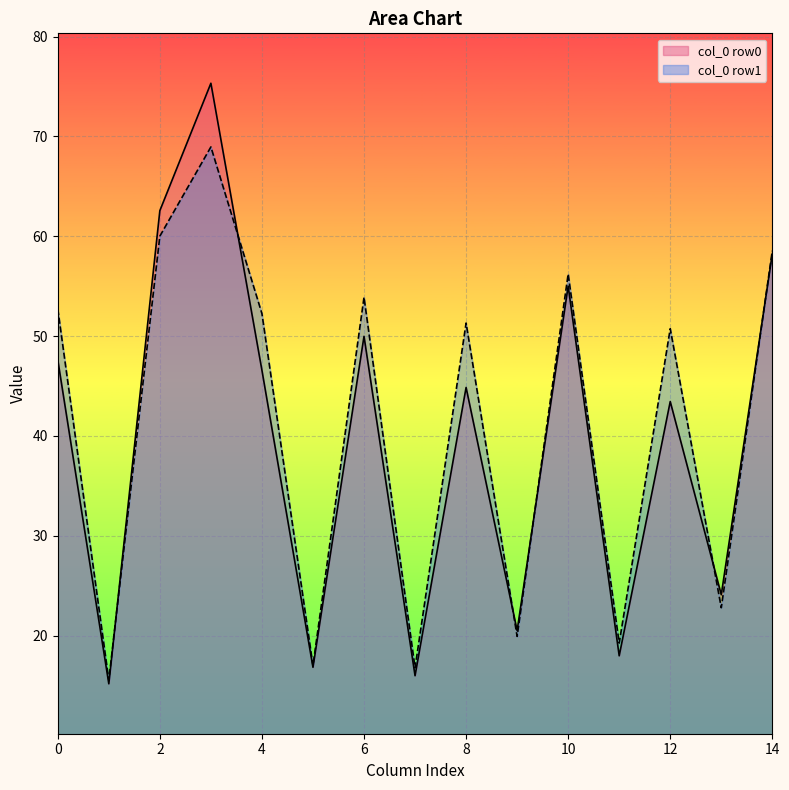

What is the difference between the highest and lowest values at 6?

3.9